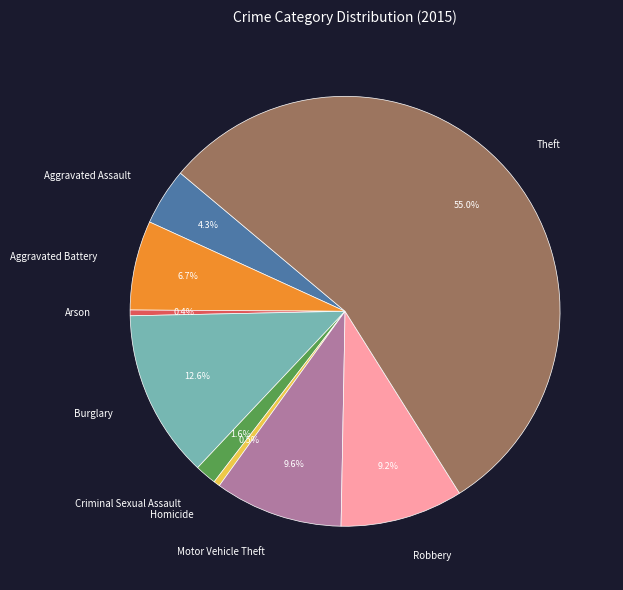

To the nearest percent, what percentage of the pie is Motor Vehicle Theft?

10%